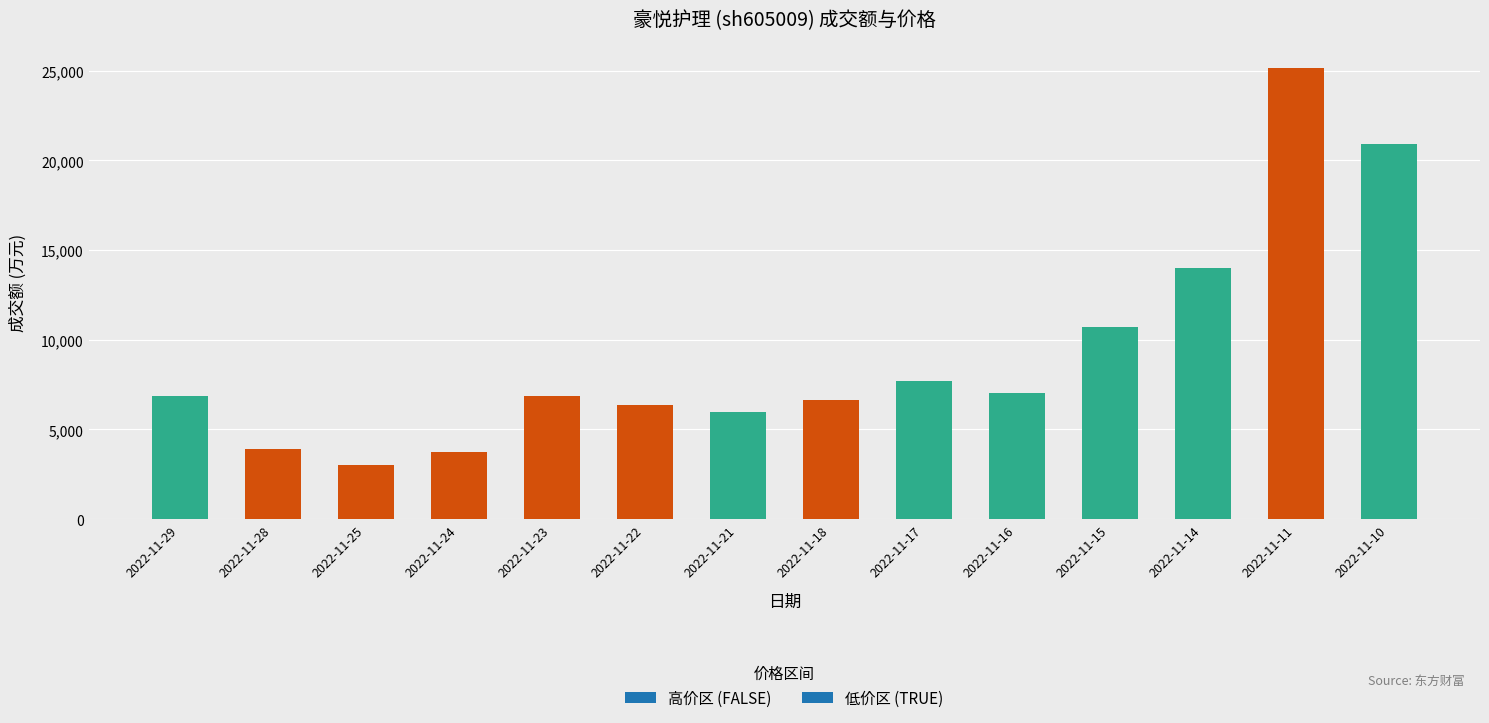

True or false: 价格 has a value of 45.0 at 2022-11-21.

True